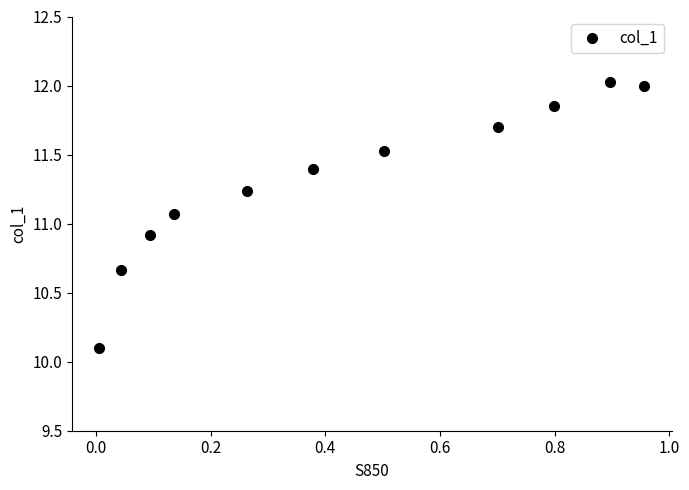

What is the value of the 8th point from the left?

11.7